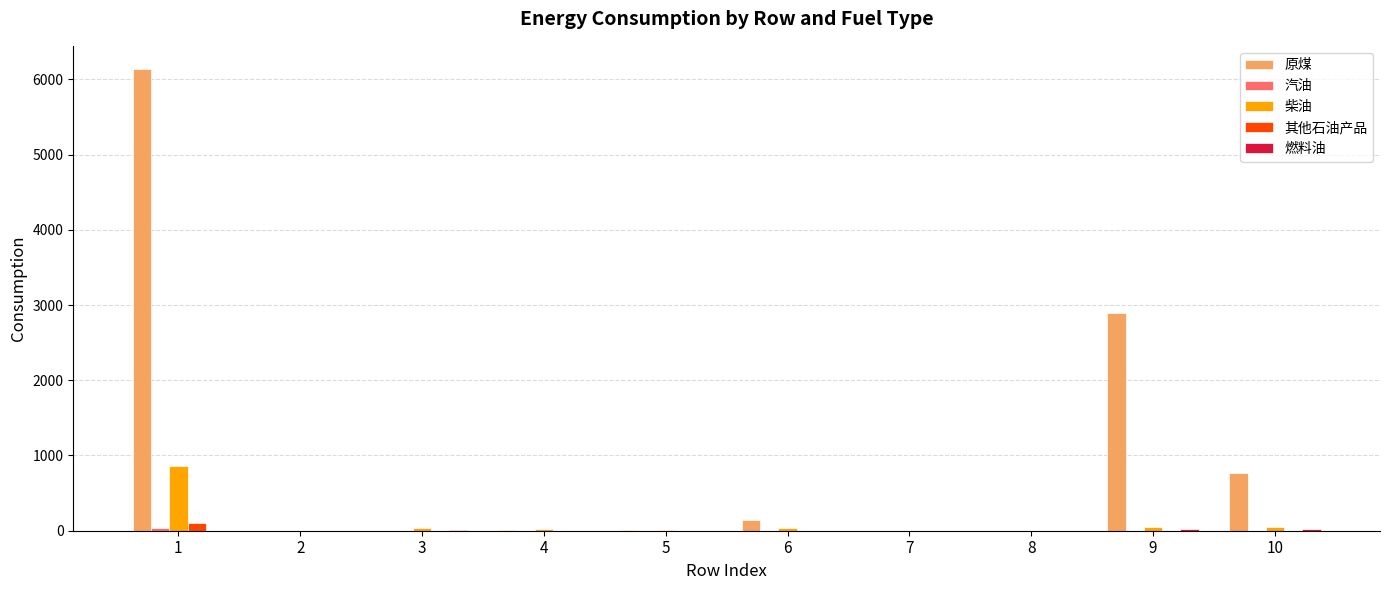

The value of 其他石油产品 at 10 is 1.0. True or false?

True